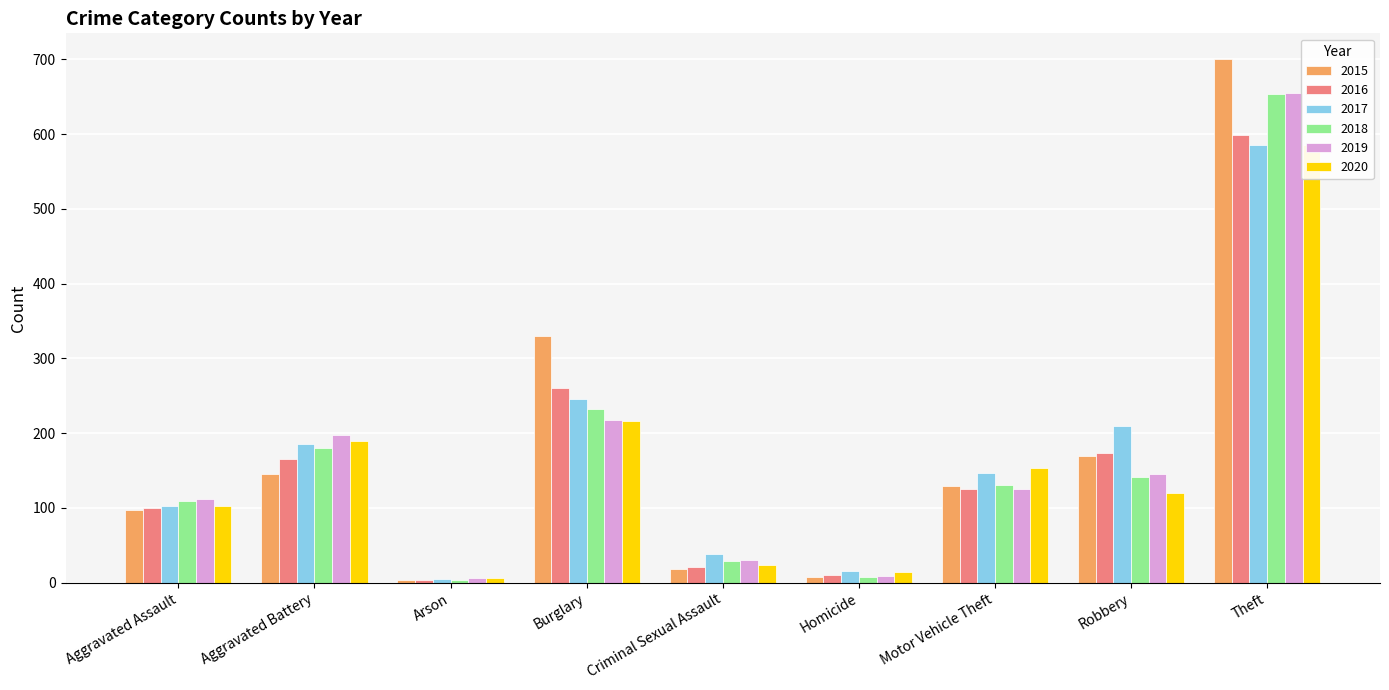

Rank the categories by 2018 value from lowest to highest.

Arson, Homicide, Criminal Sexual Assault, Aggravated Assault, Motor Vehicle Theft, Robbery, Aggravated Battery, Burglary, Theft